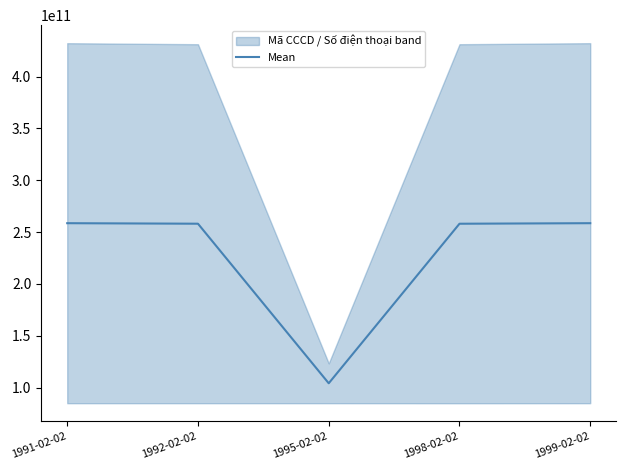

Approximately how many times larger is the value at 1998-02-02 compared to 1992-02-02?

1.0